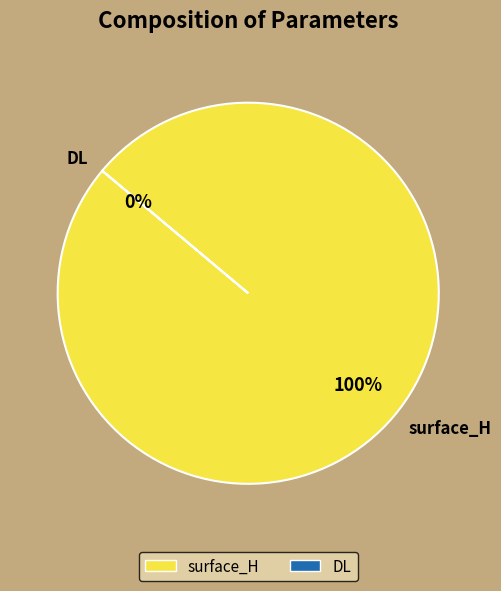

What is the largest slice in the pie chart?

surface_H